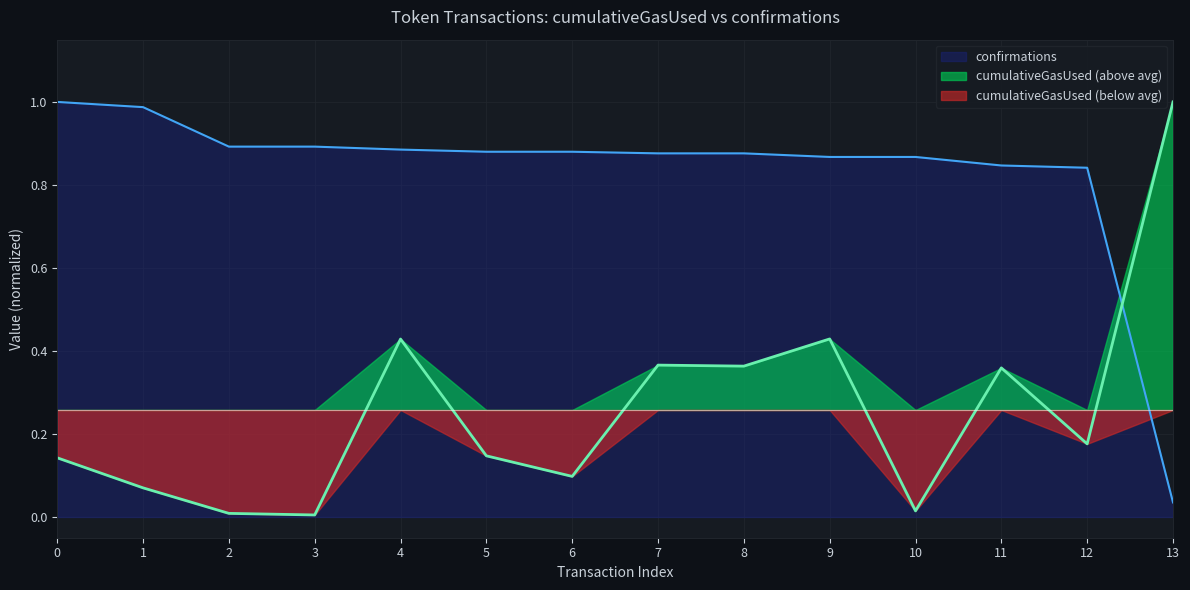

Rank the categories by confirmations value from lowest to highest.

13, 12, 11, 10, 9, 8, 7, 6, 5, 4, 3, 2, 1, 0